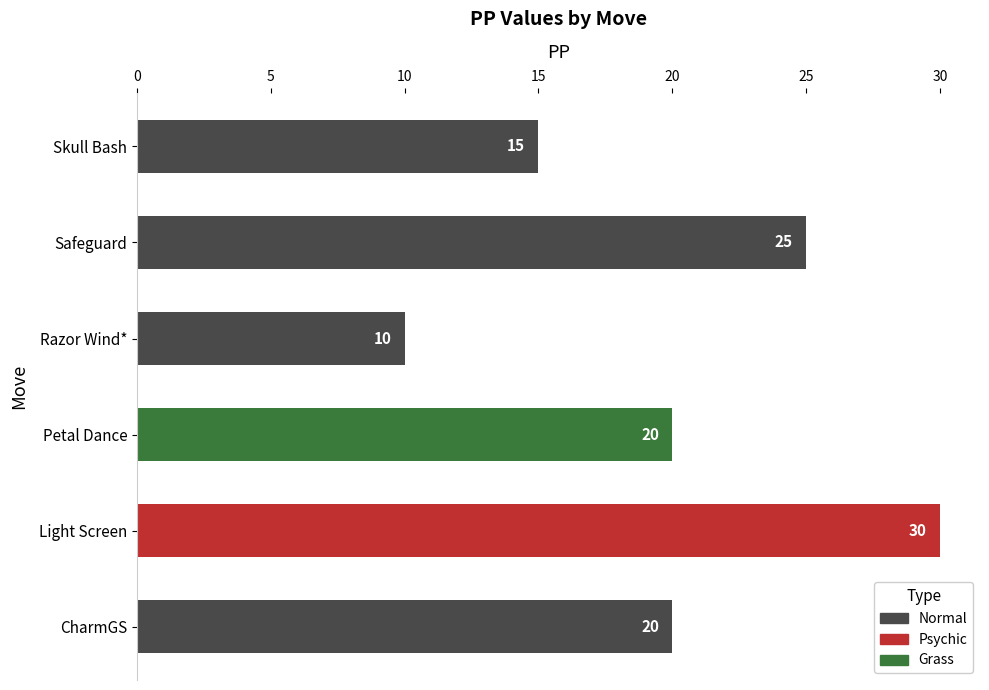

True or false: the data shows 10 at Razor Wind*.

True